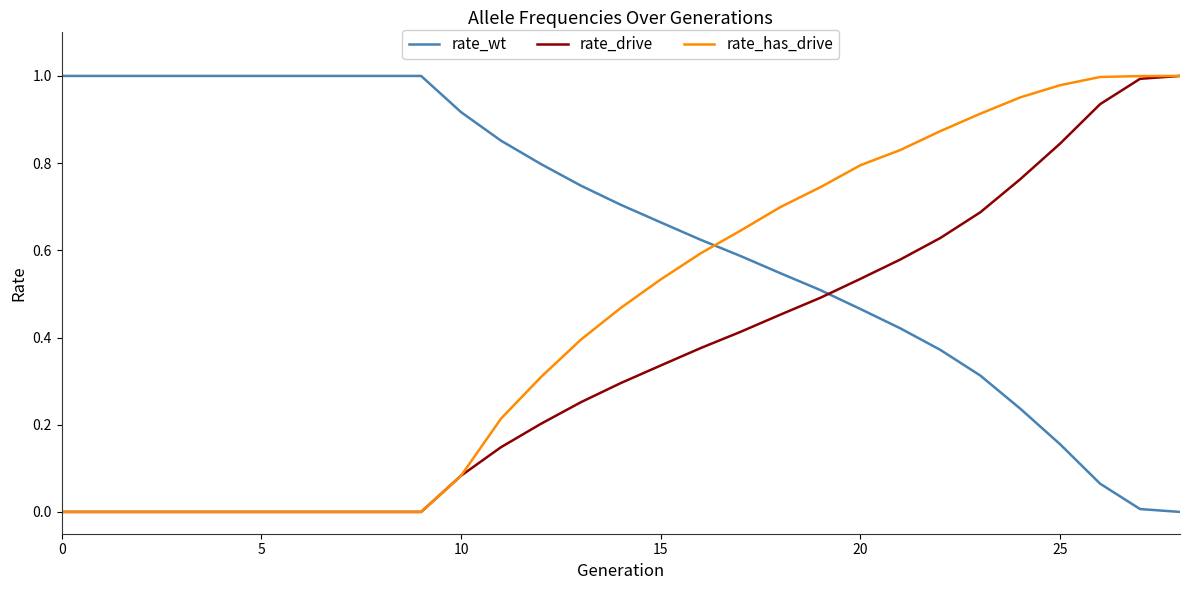

Which series has the largest total across all categories?

rate_wt